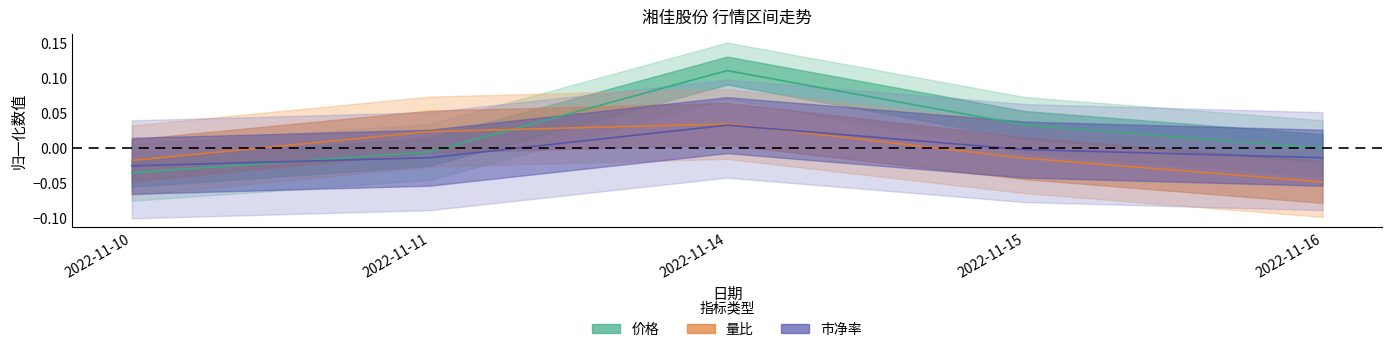

How many lines are shown in the chart?

3